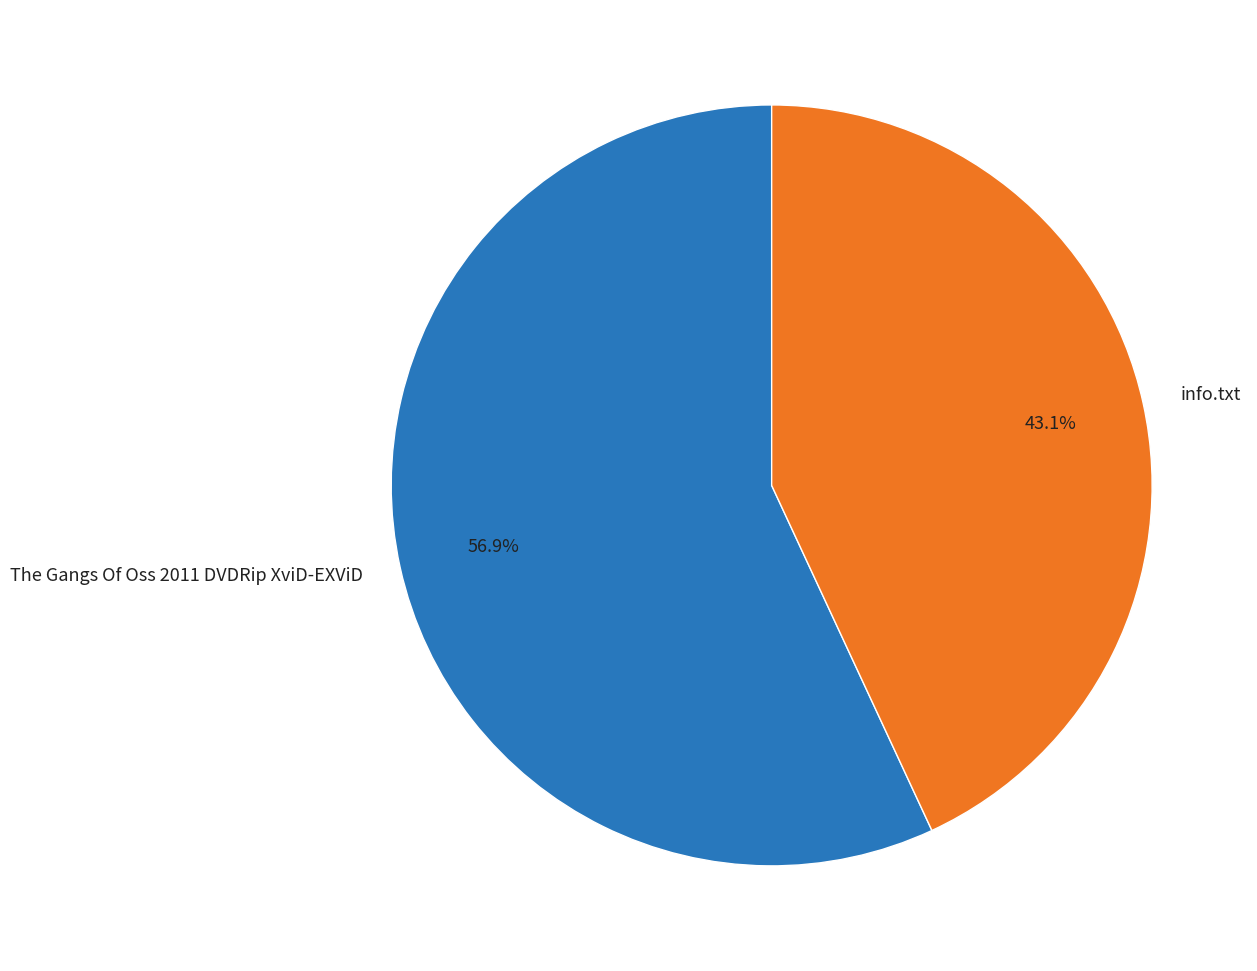

What is the smallest slice in the pie chart?

info.txt